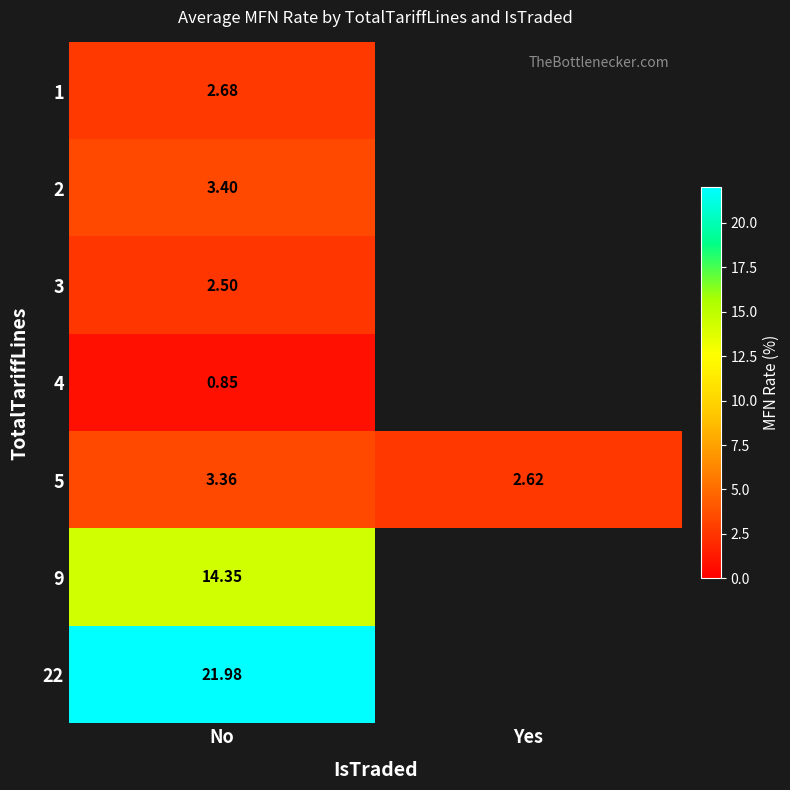

At which label does 5 first exceed 3?

No